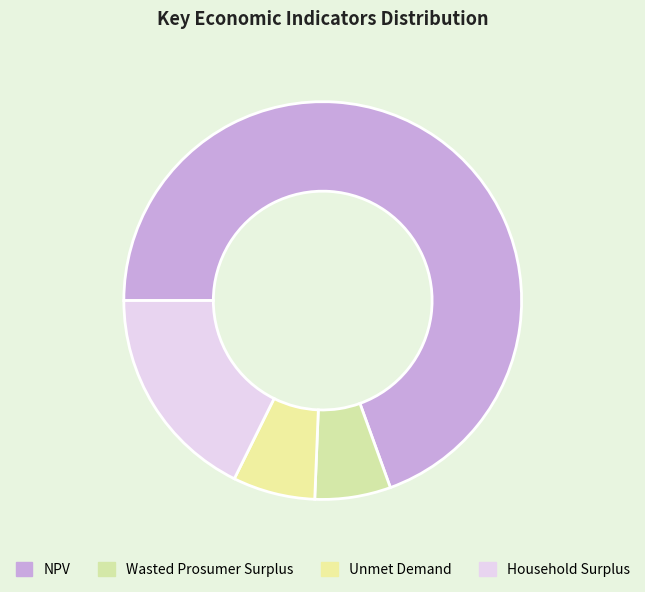

How much of the chart is everything except Household Surplus?

82.3%